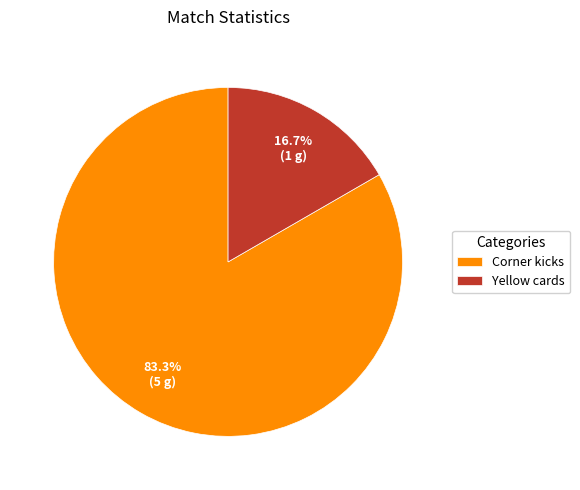

Between Yellow cards and Corner kicks, which is larger?

Corner kicks